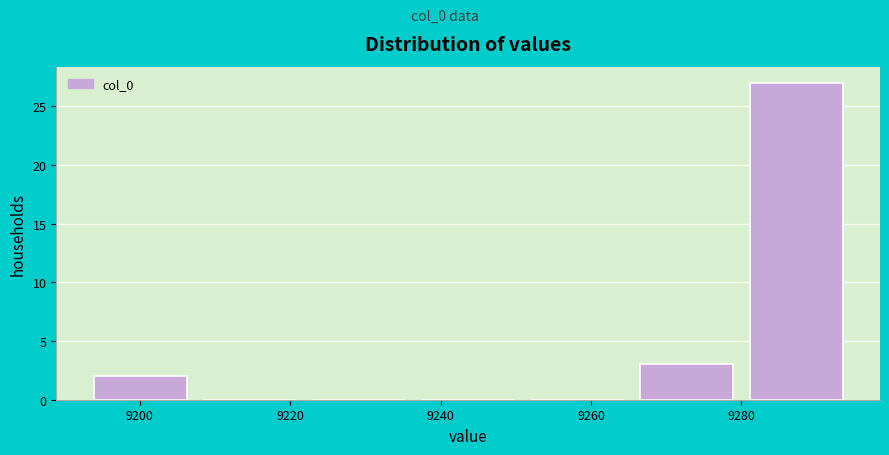

Reading left to right, list every bar in this chart as the range it spans on the x-axis followed by its height. Neither the bar edges nor the heights are printed on the chart, so give them approximately, as read against the axes.

9194 to 9208: 2
9208 to 9222: 0
9222 to 9238: 0
9238 to 9252: 0
9252 to 9266: 0
9266 to 9282: 3
9282 to 9296: 27